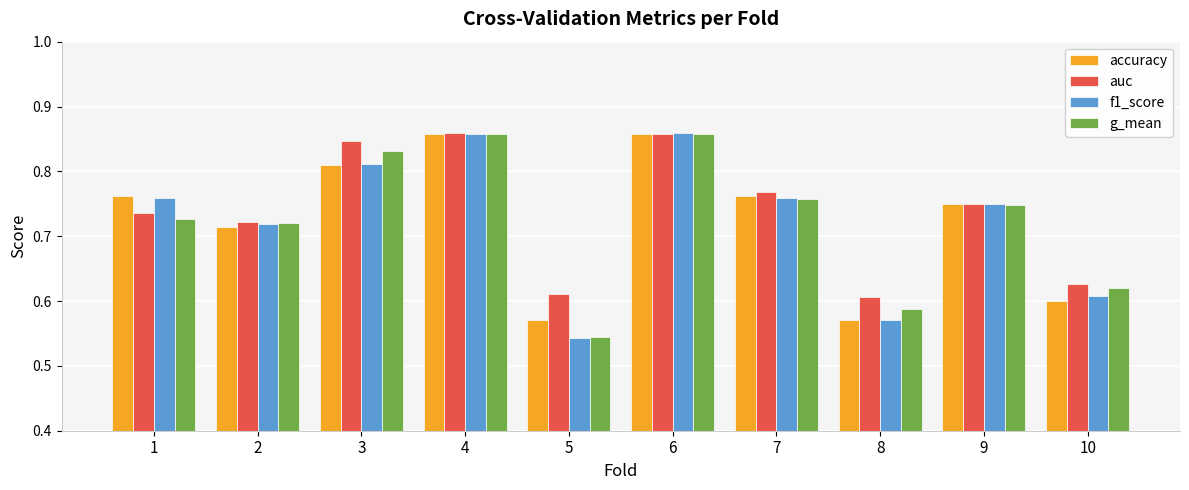

True or false: f1_score has a value of 0.4 at 4.

False